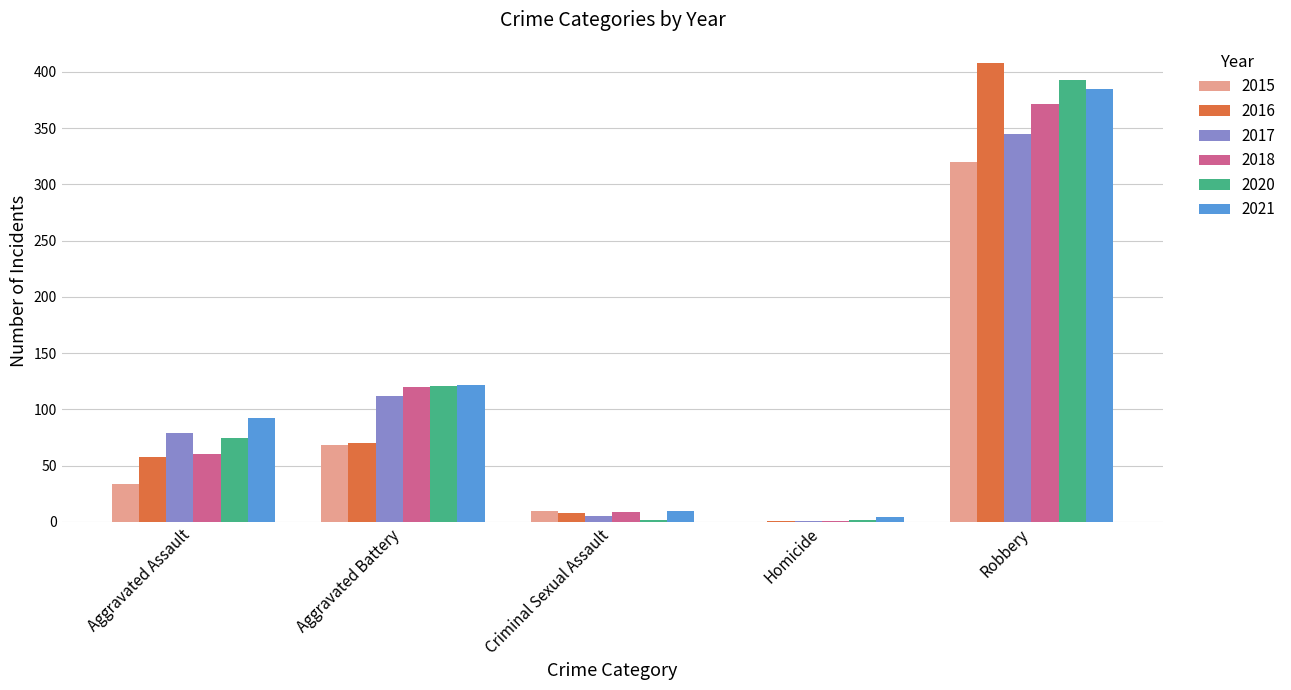

What is the maximum value shown in the chart?

408